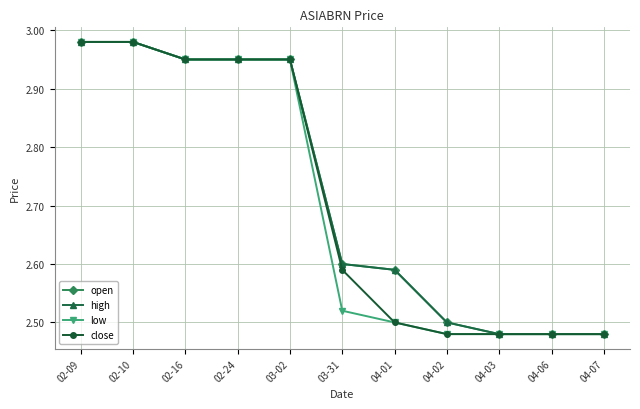

Is it true that high equals 2.5 at 04-02?

True